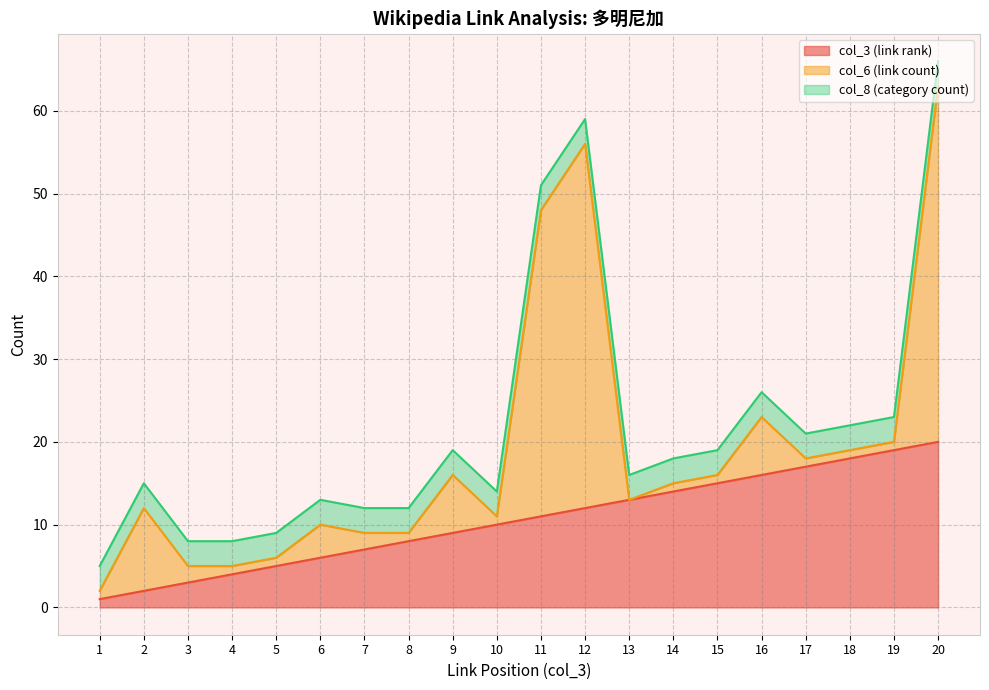

How many values in the col_3 (link rank) series are below 11?

10